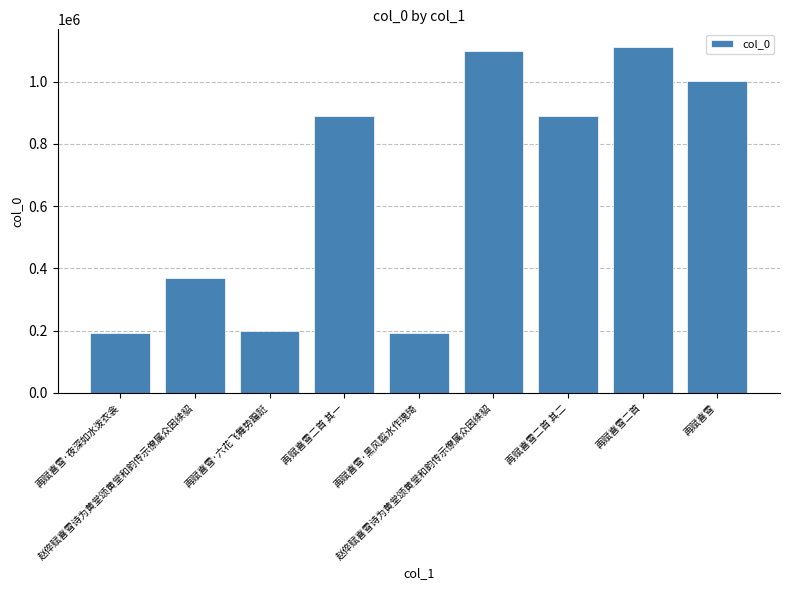

What is the sum of the values at 再赋喜雪二首 其二 and 再赋喜雪二首 其一?

1781237